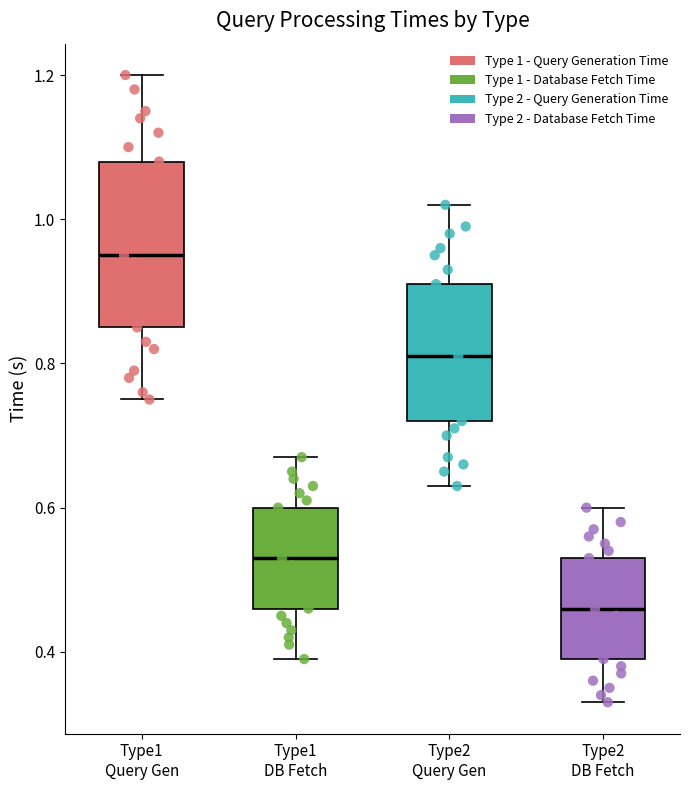

Which box's median line is the highest?

Type1 Query Gen